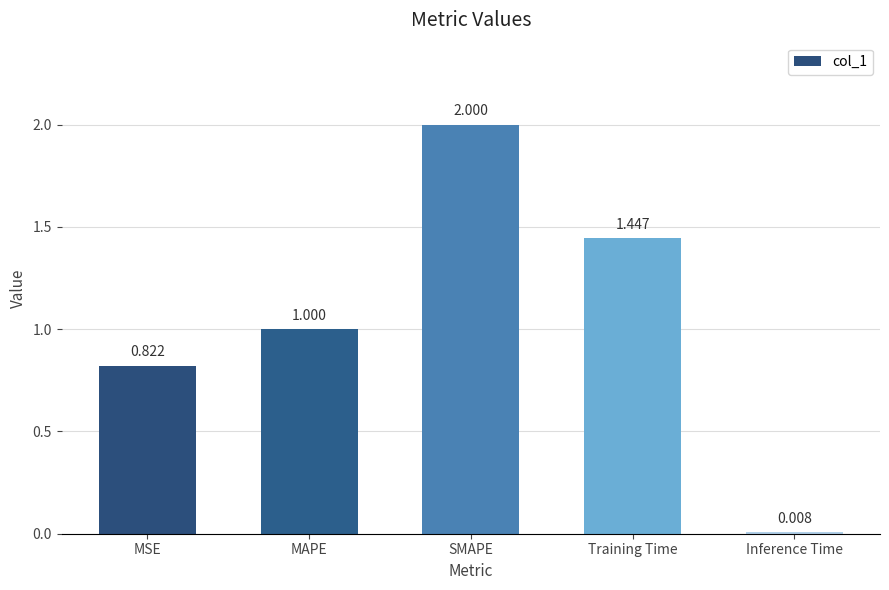

Does the chart contain any negative values?

No